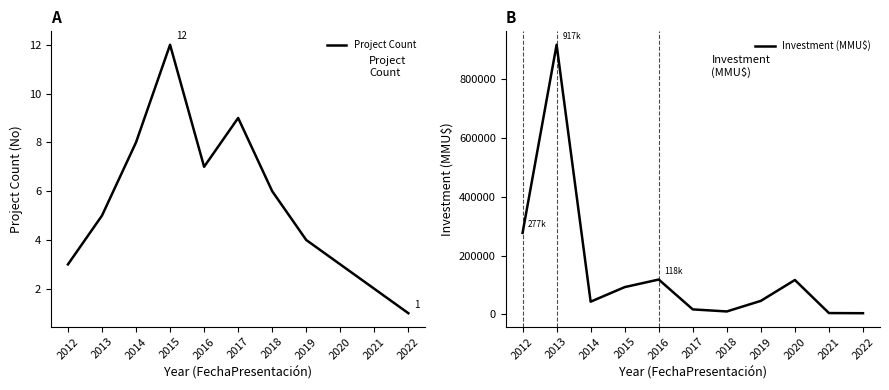

The value of Project Count at 2012 is 3. True or false?

True